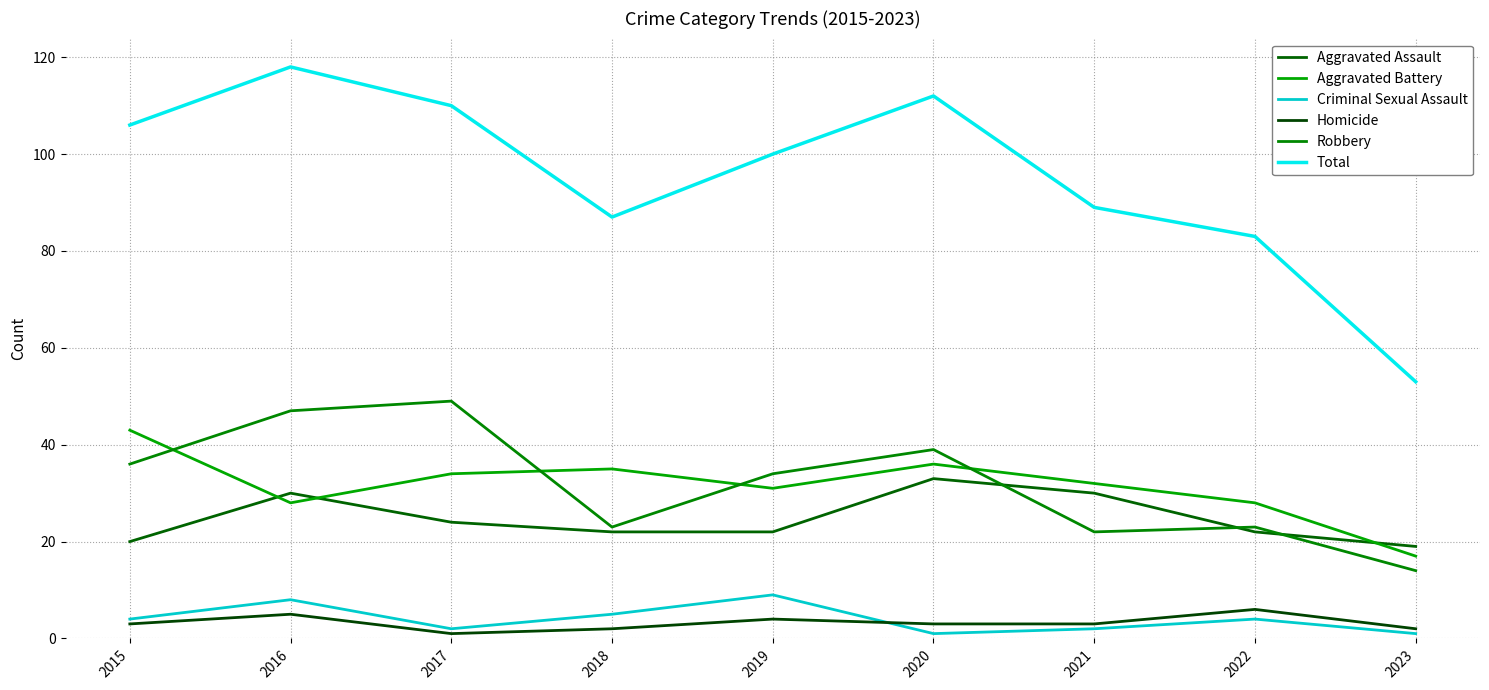

What is the lowest value of the Criminal Sexual Assault series?

1